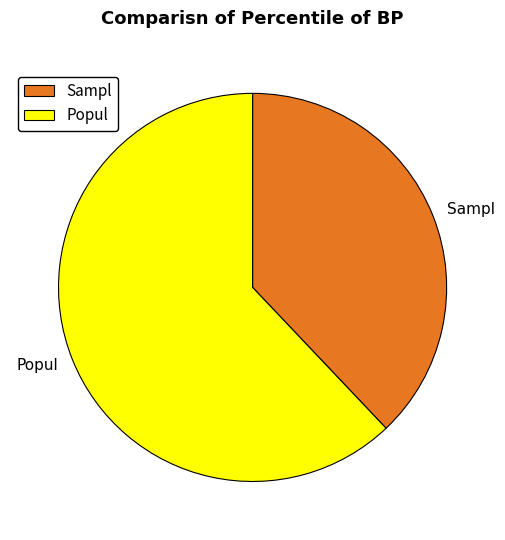

Combined, do Sampl and Popul account for over 50%?

Yes